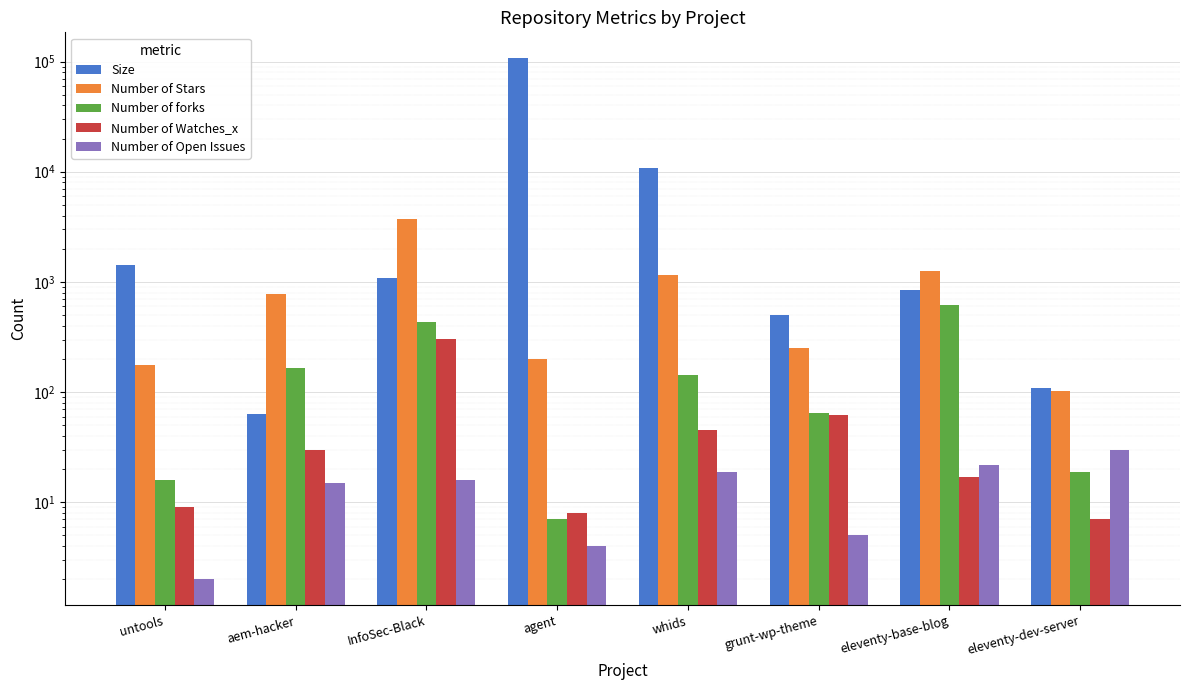

How many groups of bars are there?

8